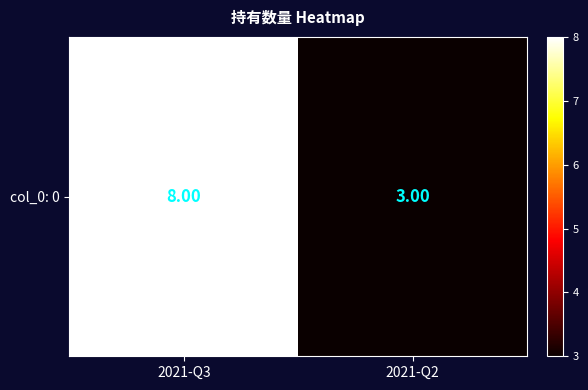

How many data points does each series have?

2